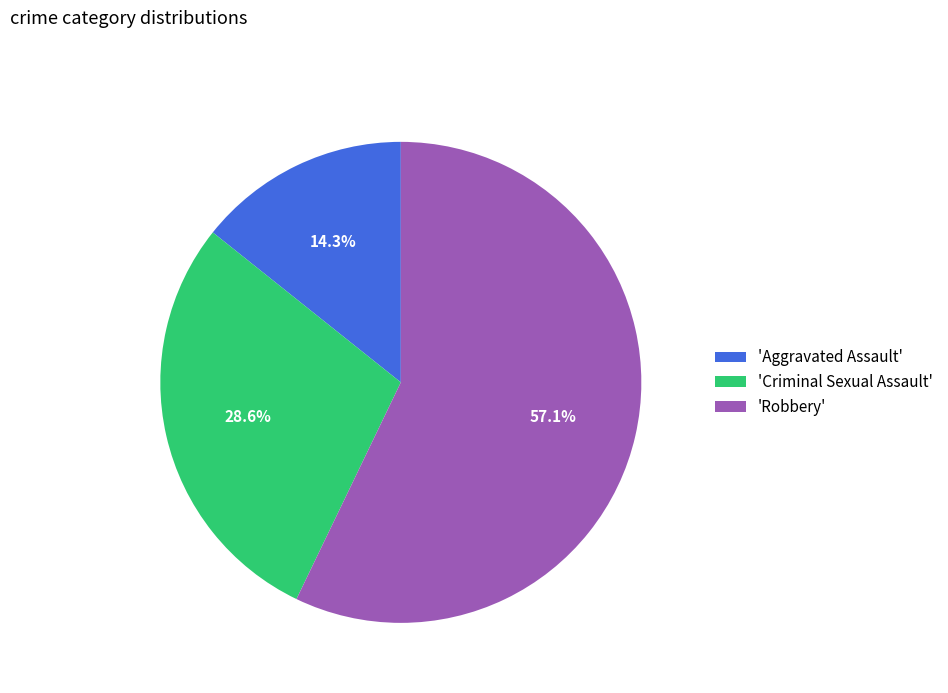

Is there a majority slice in this chart?

Yes